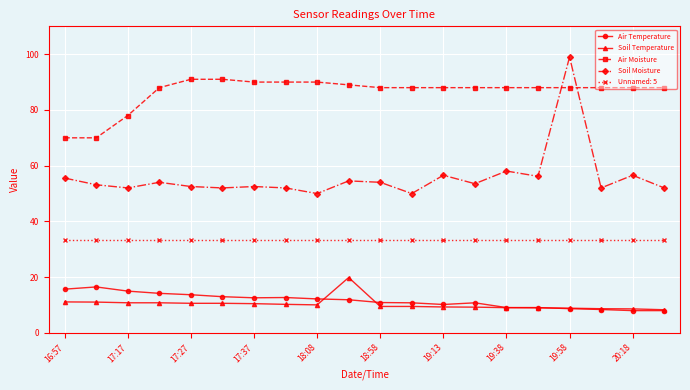

Which series has the largest total across all categories?

Air Moisture